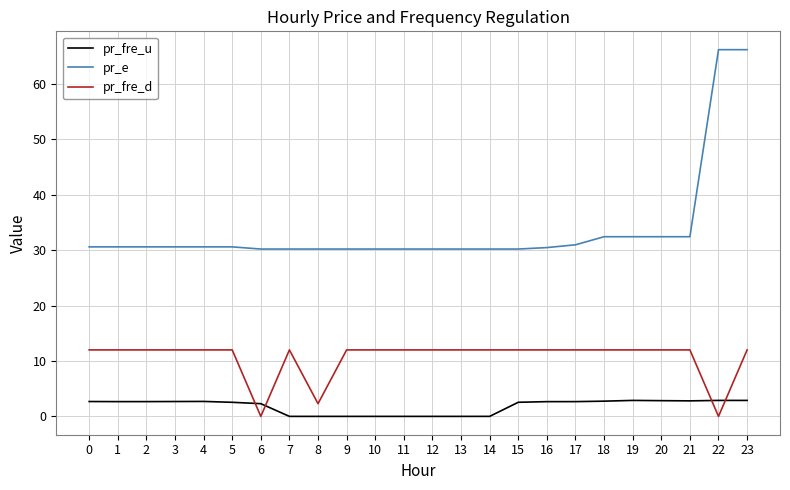

The pr_e series shows 32.4 at 21. True or false?

True